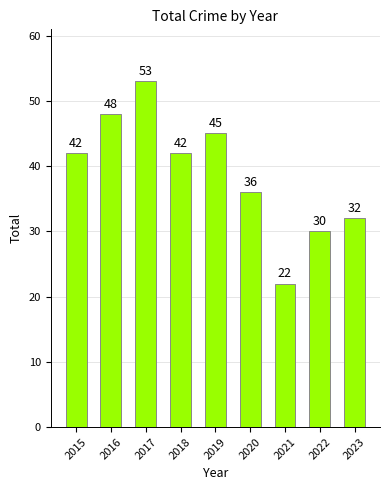

True or false: the data shows 22 at 2021.

True